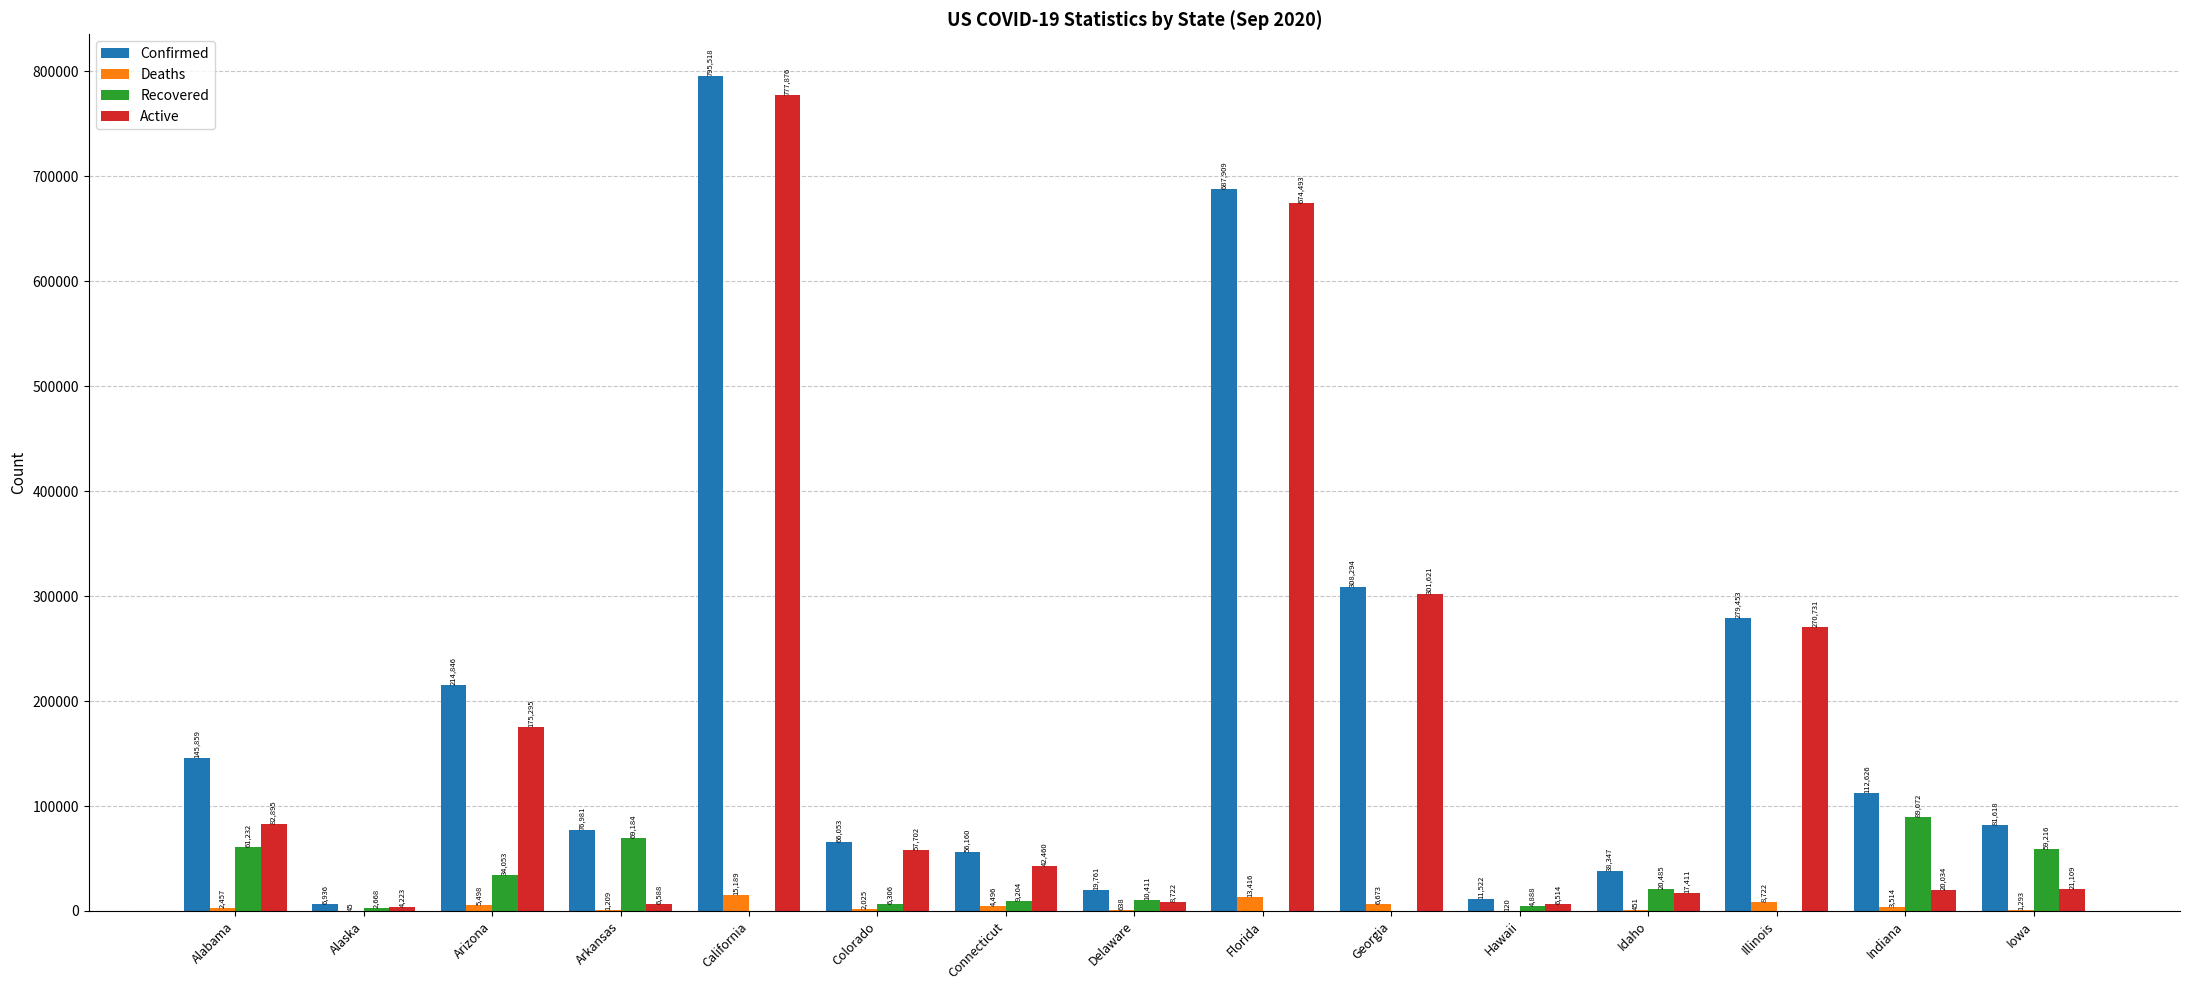

Between Georgia and Idaho, which series saw the biggest shift?

Active